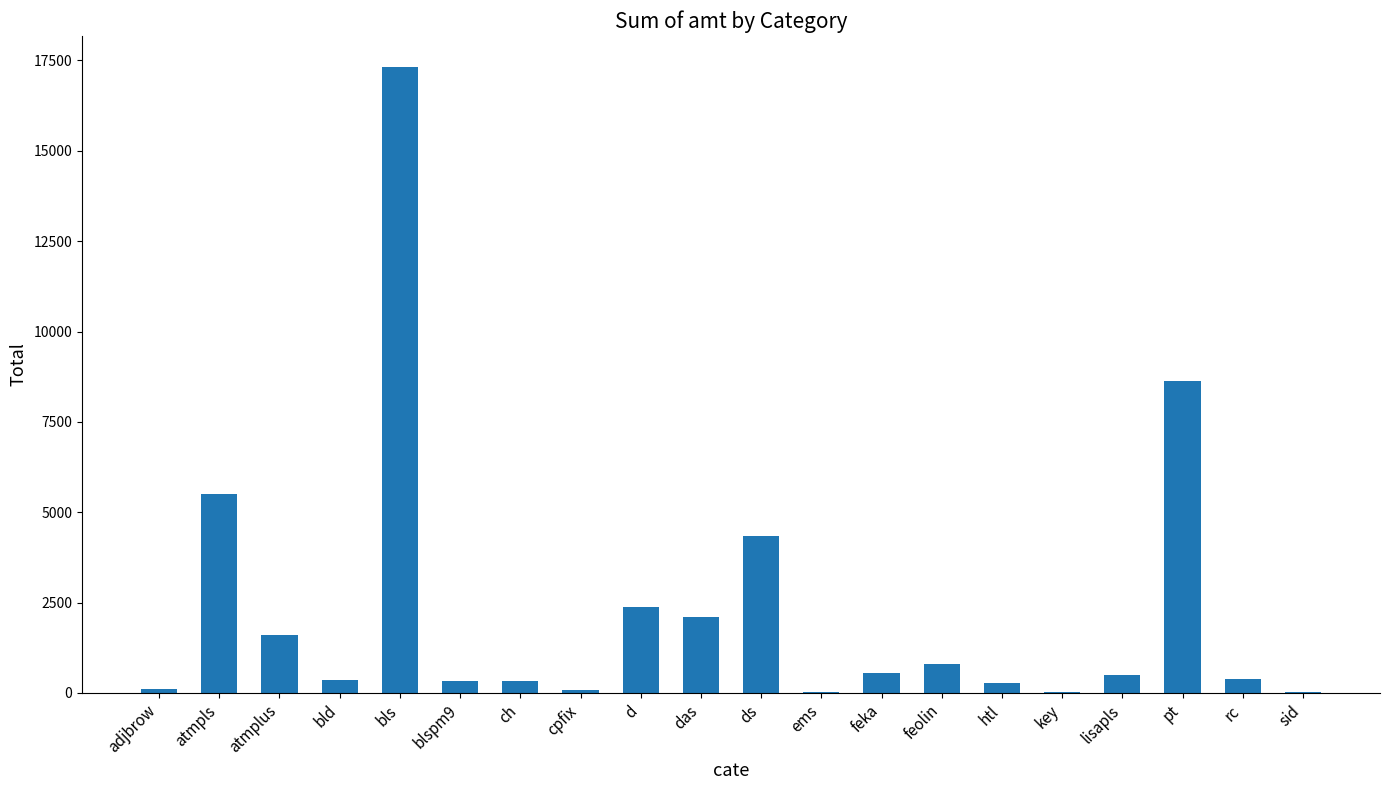

What is the difference between the values at bld and ch?

5